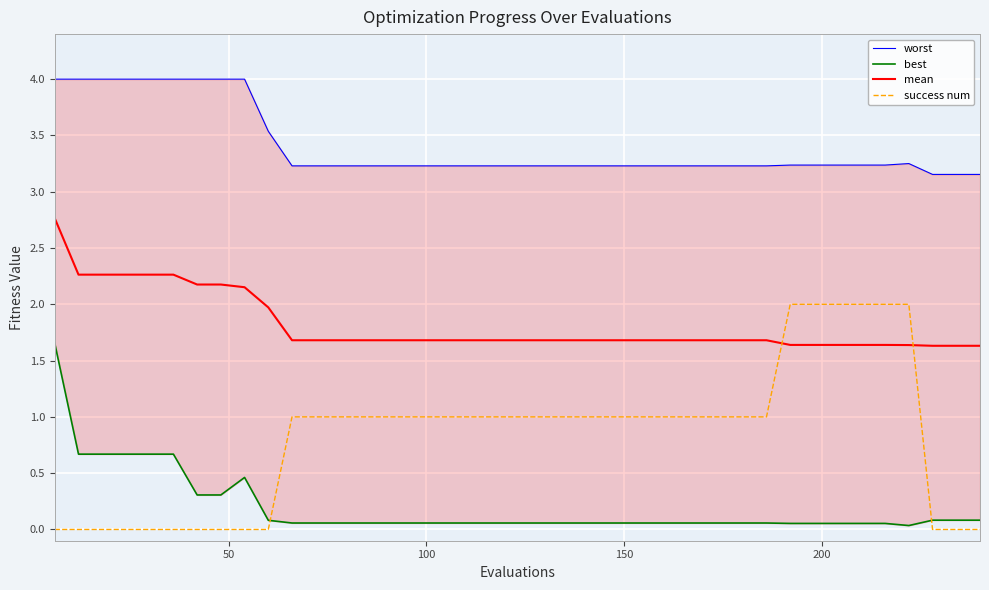

Which series ends up on top after the final intersection of success num and mean?

mean